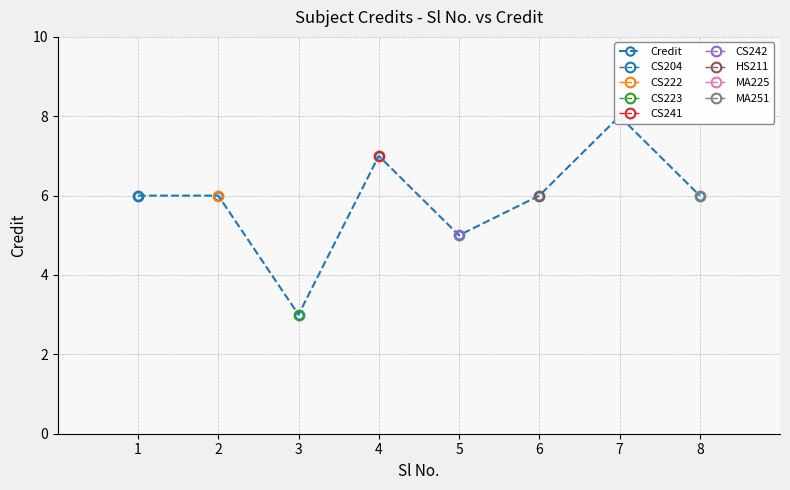

At which category does the chart reach its peak across all series?

7